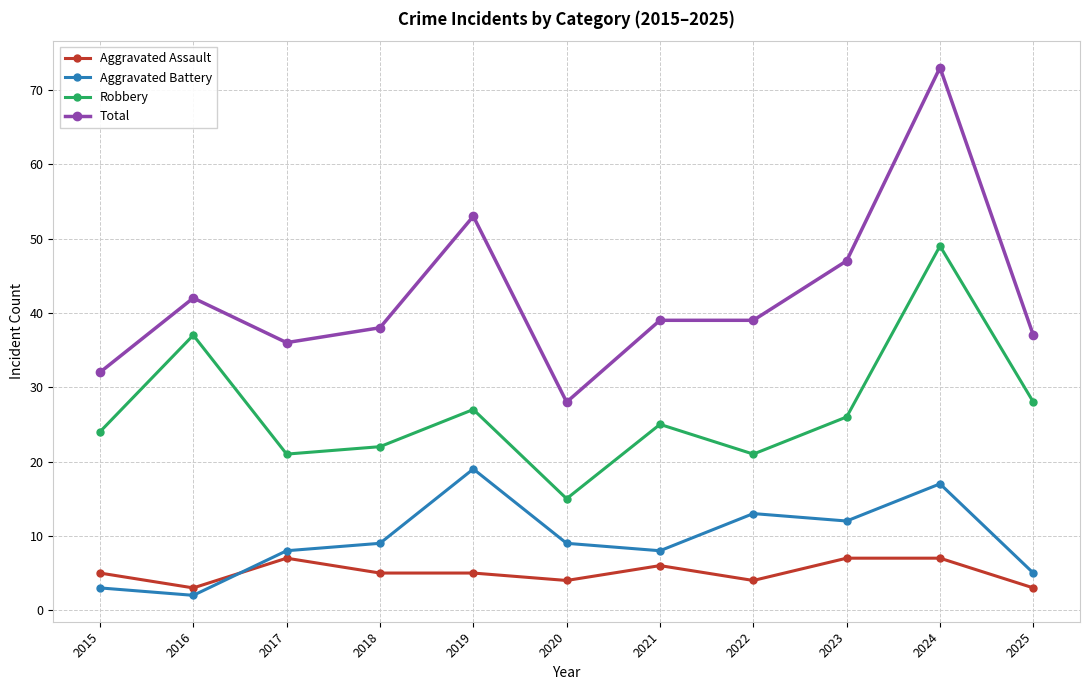

True or false: Robbery and Total intersect in this chart.

False